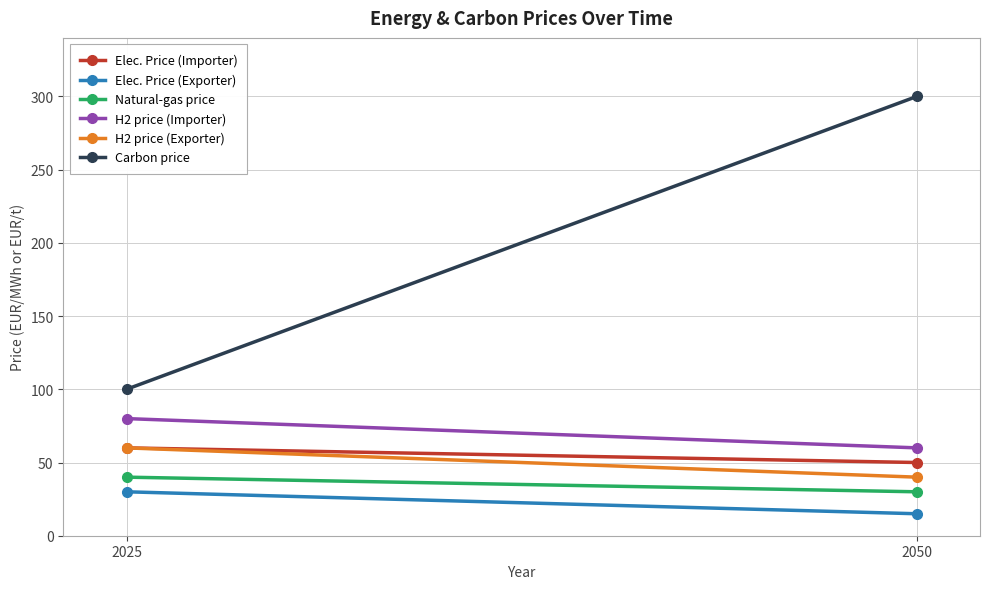

List the labels in order of Elec. Price (Exporter) value, largest first.

2025, 2050